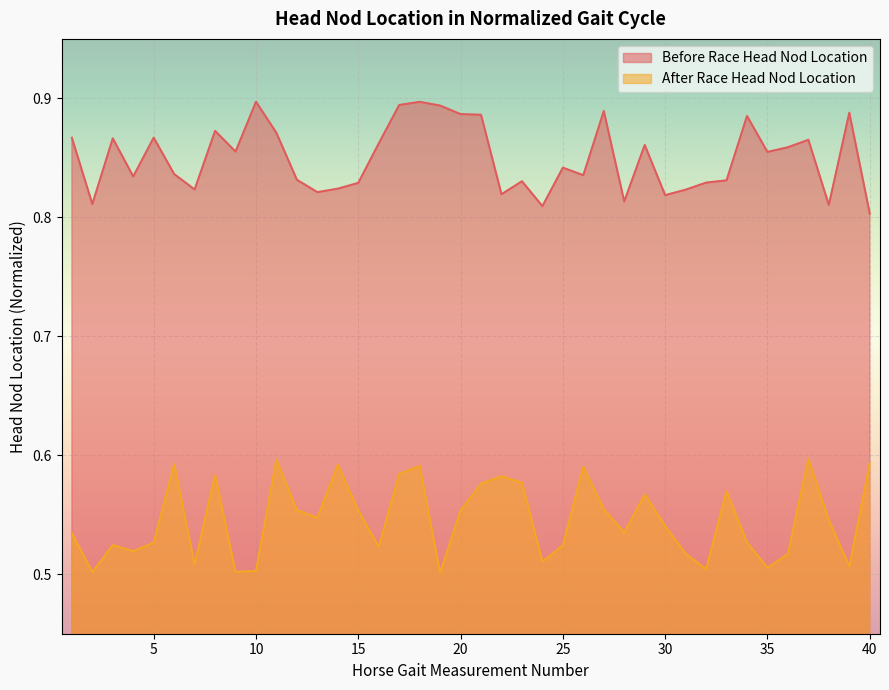

What is the average value of the Before Race Head Nod Location series?

0.8